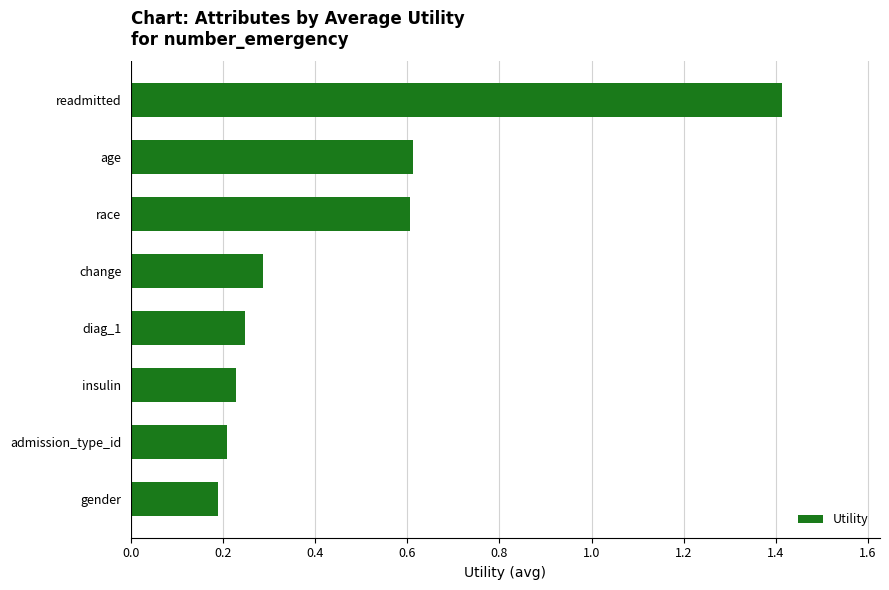

How many values are between 0 and 1?

7